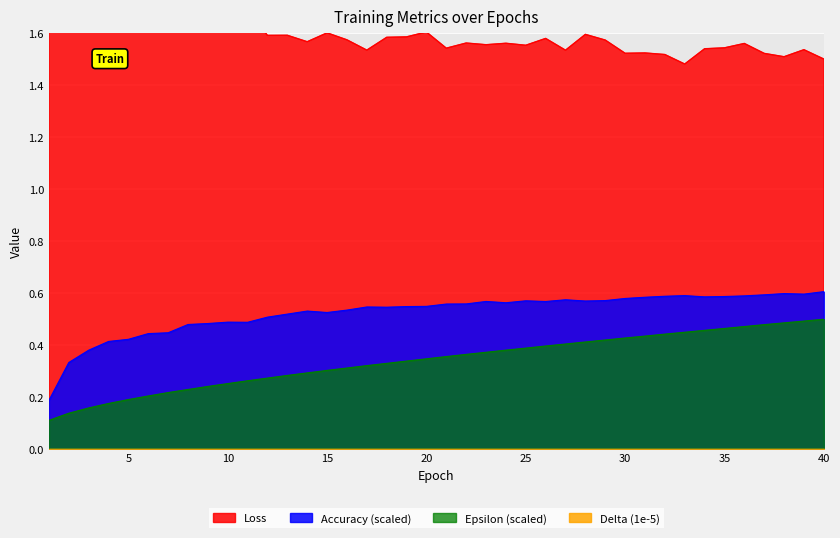

True or false: Epsilon and Loss cross at least once.

False